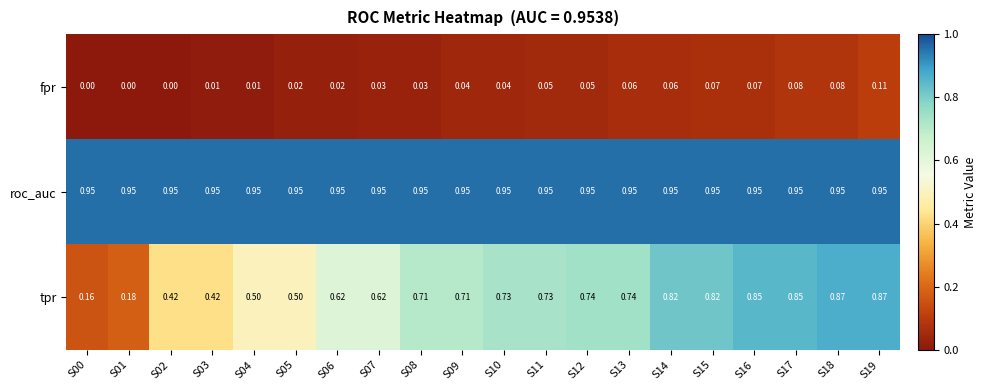

Rank the series at S01 from lowest to highest value.

fpr, tpr, roc_auc